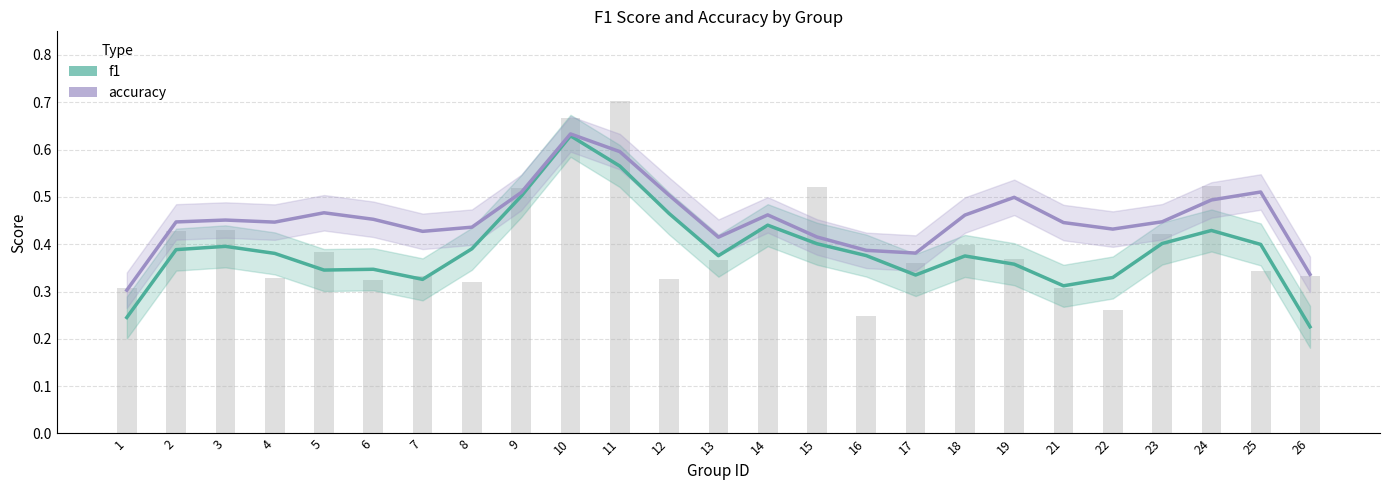

At how many categories does at least one series exceed 0?

25